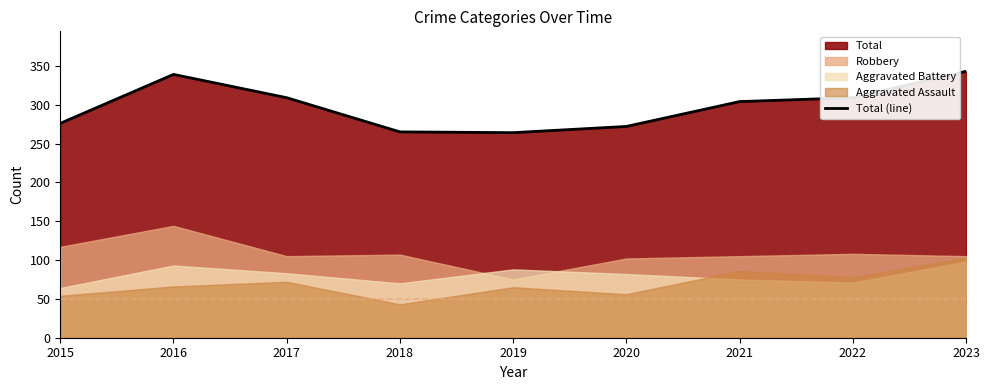

The value of Total (line) at 2018 is 265. True or false?

True